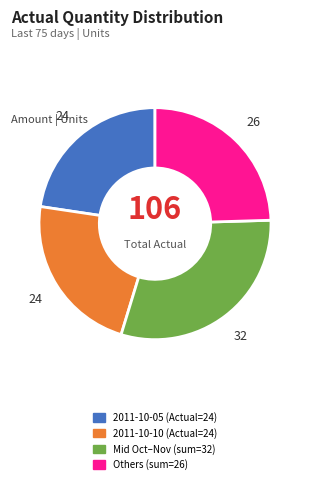

Does any single category account for the majority?

No